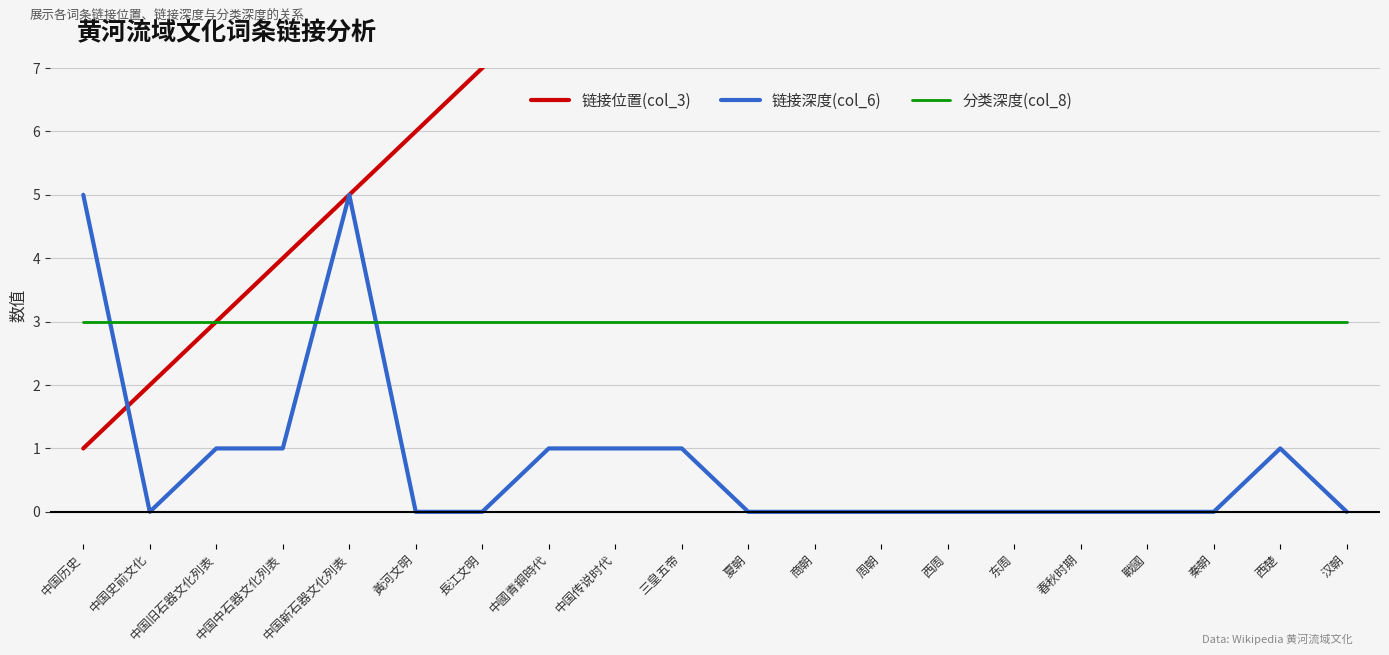

List the series in order of their overall mean, lowest first.

链接深度(col_6), 分类深度(col_8), 链接位置(col_3)